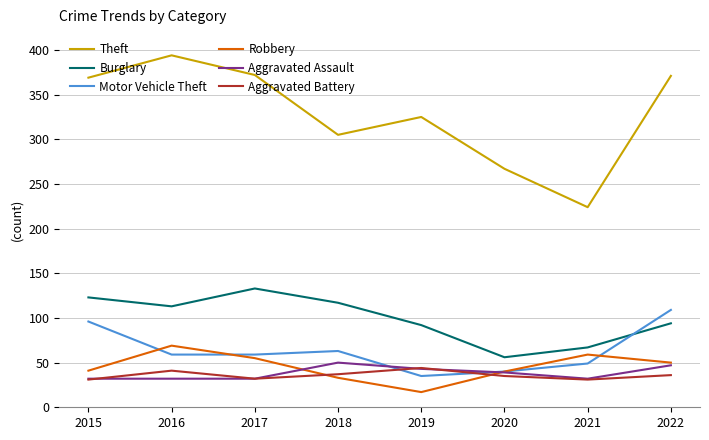

True or false: Robbery has a value of 33 at 2018.

True